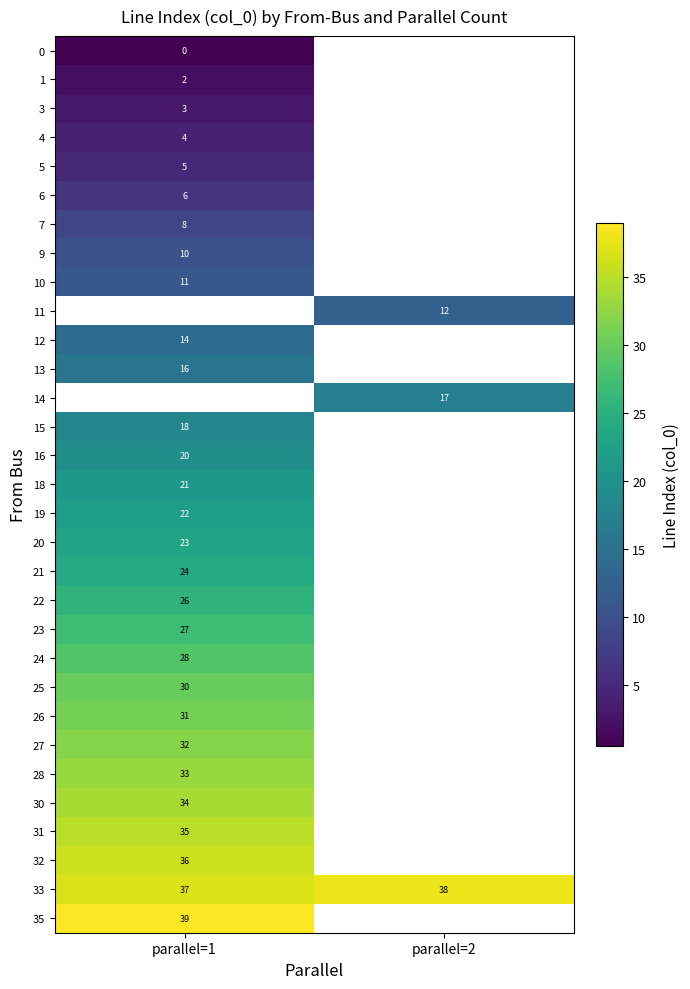

Which has a higher value, parallel=2 or parallel=1?

parallel=1